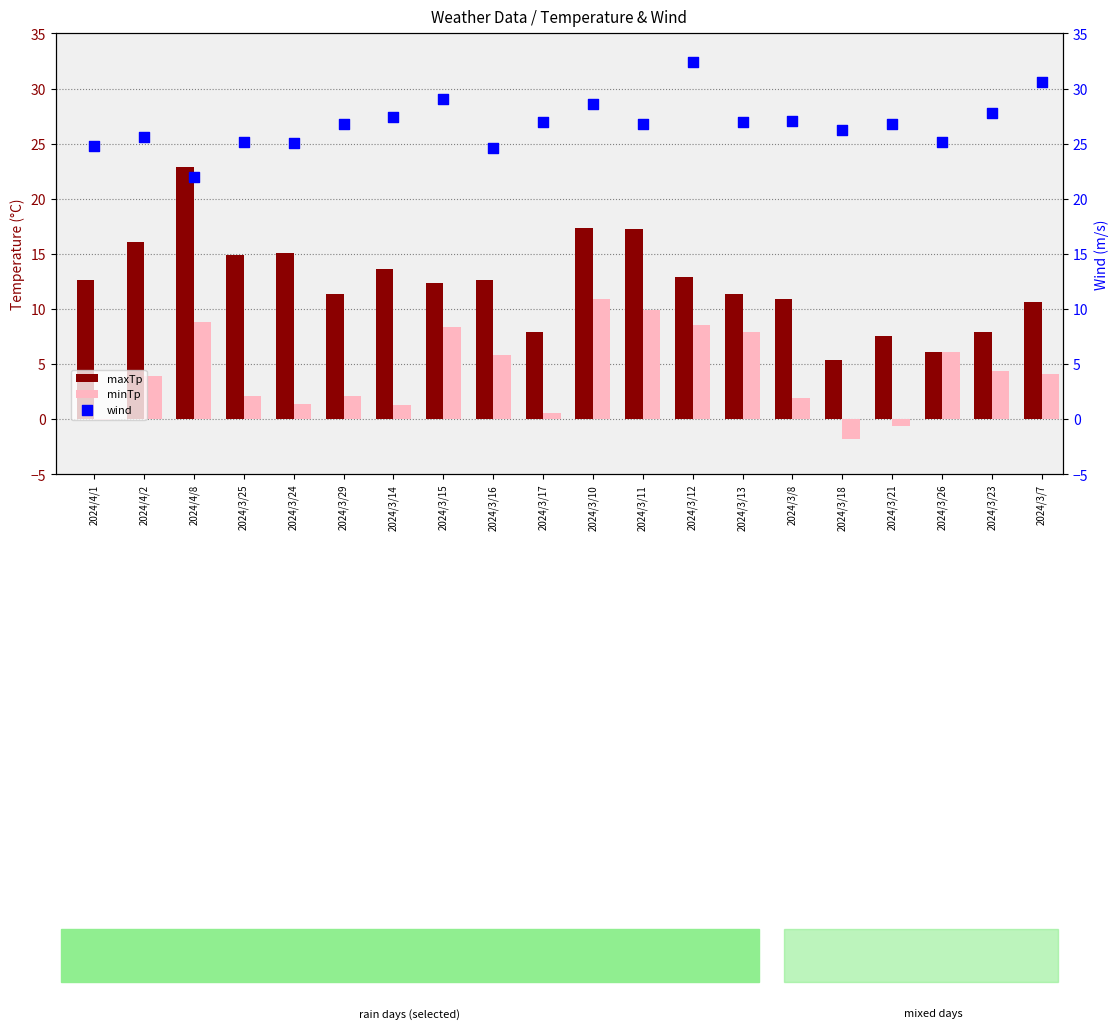

At which category is the sum across all series the highest?

2024/3/10